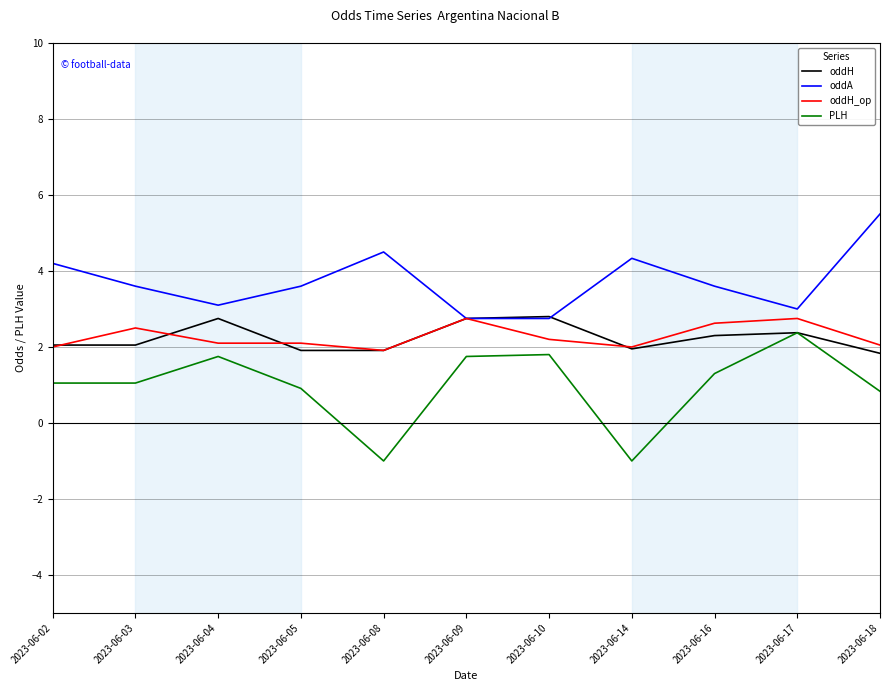

What is the total value across all series at 2023-06-10?

9.6